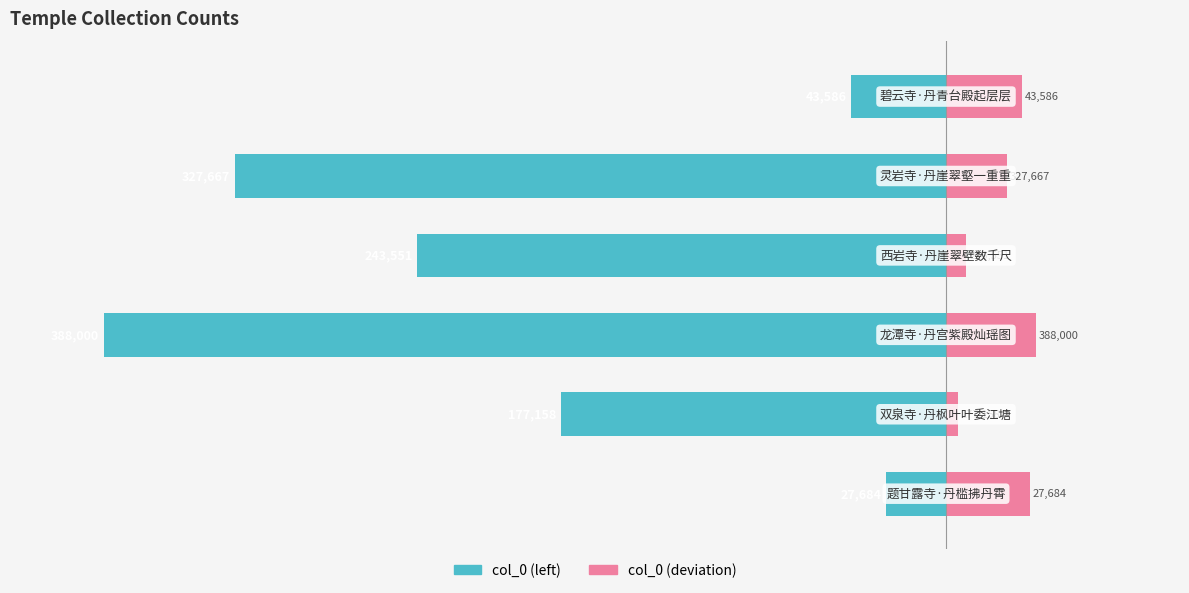

What is the difference between the maximum and minimum values in the col_0 (deviation) series?

8.4